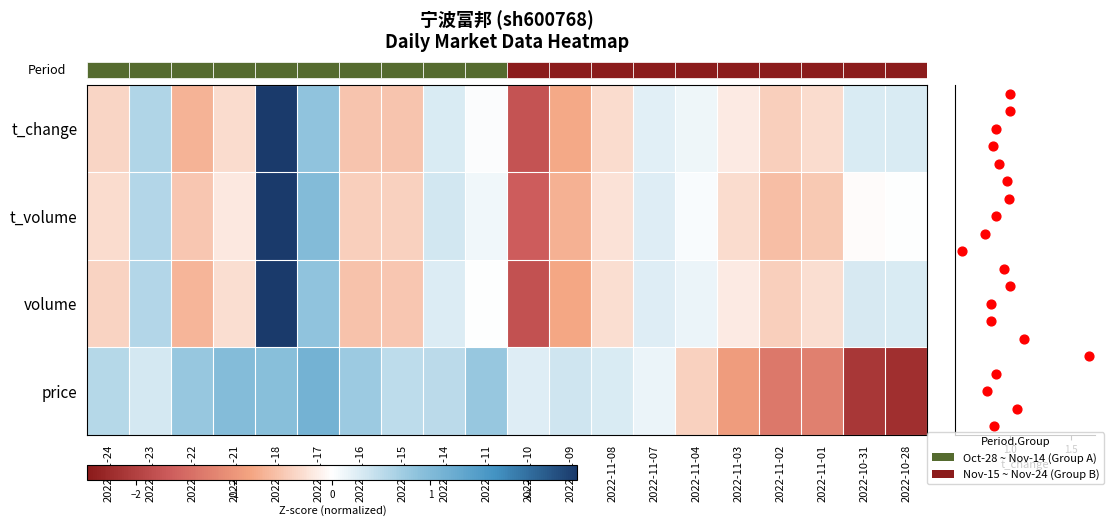

True or false: t_change has a value of 5.3 at 2022-11-18.

False